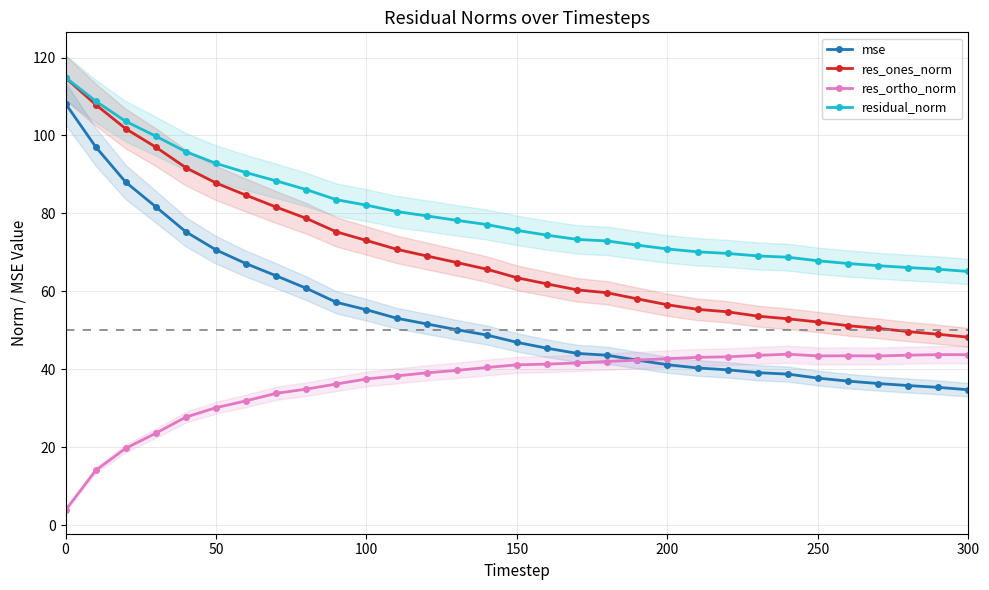

Which series ends up on top after the final intersection of mse and res_ortho_norm?

res_ortho_norm